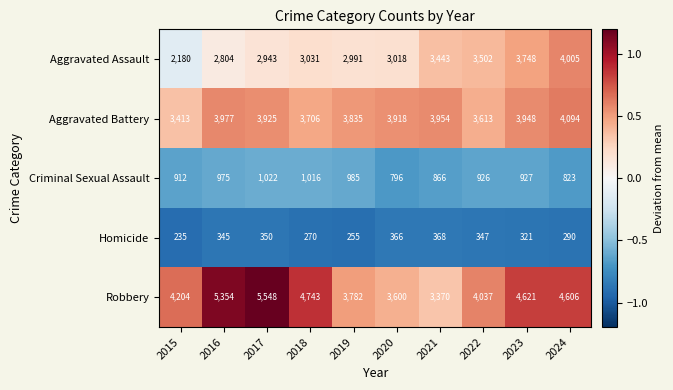

Read the Homicide value at 2019, to the nearest 50.

250